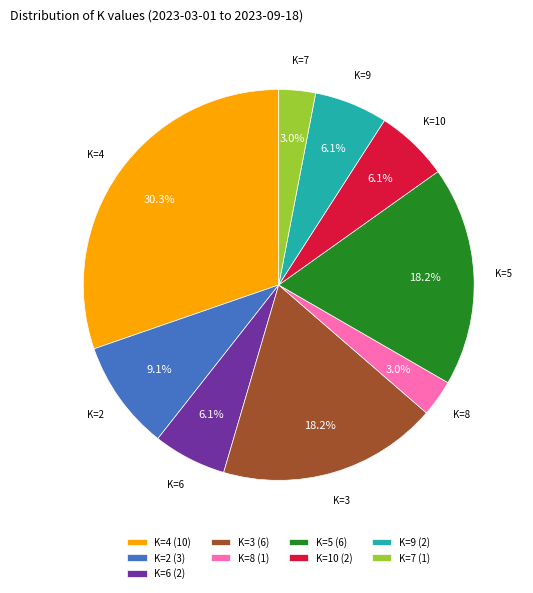

Approximately how many times larger is the value at K=3 (6) compared to K=10 (2)?

3.0